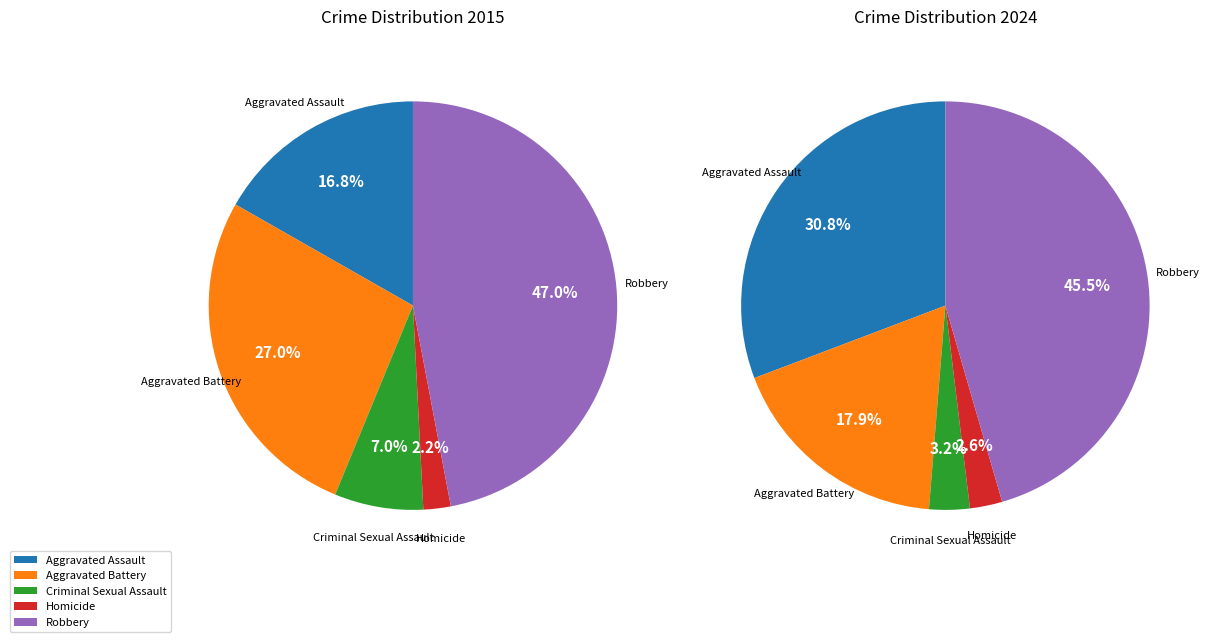

Count the number of slices in the pie.

5